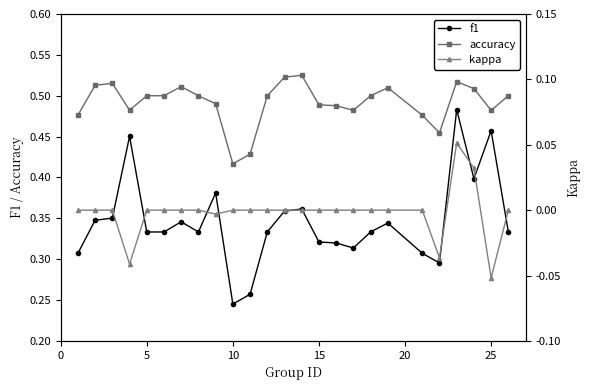

True or false: accuracy and f1 cross at least once.

False